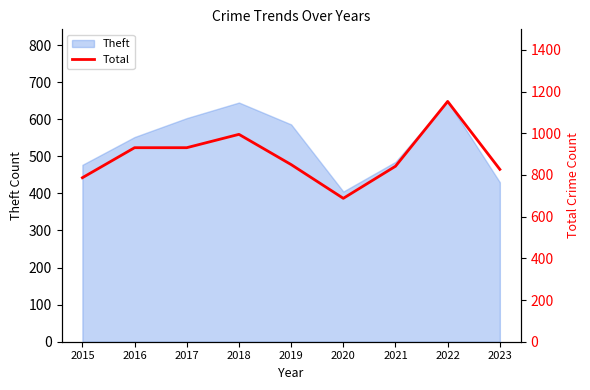

At which label is Theft closest to 526?

2016